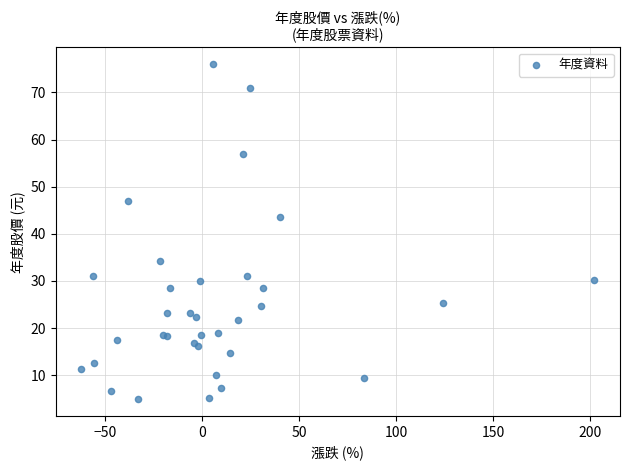

What Y value in the scatter plot is closest to 40?

43.5